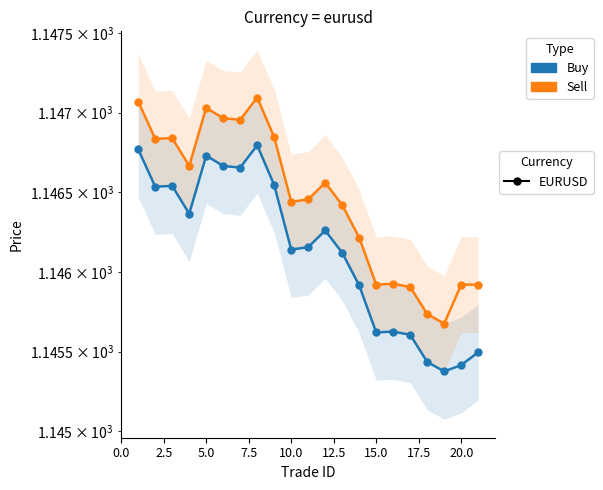

Reading left to right, transcribe all the data shown in this chart.

Buy: 1146.8	1146.5	1146.5	1146.4	1146.7	1146.7	1146.7	1146.8	1146.5	1146.1	1146.2	1146.3	1146.1	1145.9	1145.6	1145.6	1145.6	1145.4	1145.4	1145.4	1145.5
Sell: 1147.1	1146.8	1146.8	1146.7	1147.0	1147.0	1147.0	1147.1	1146.8	1146.4	1146.5	1146.6	1146.4	1146.2	1145.9	1145.9	1145.9	1145.7	1145.7	1145.9	1145.9